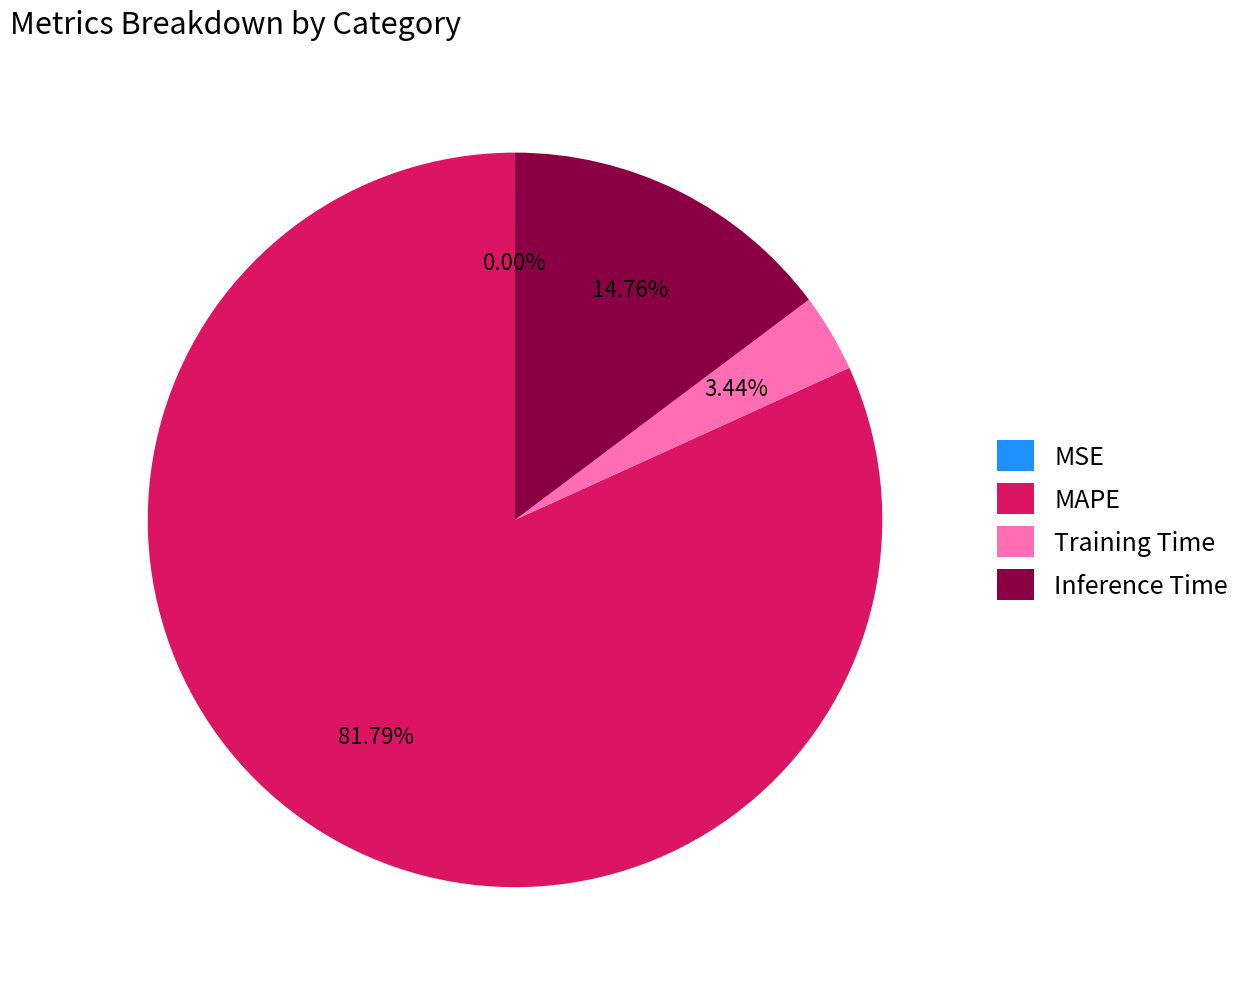

Which slice is the largest?

MAPE